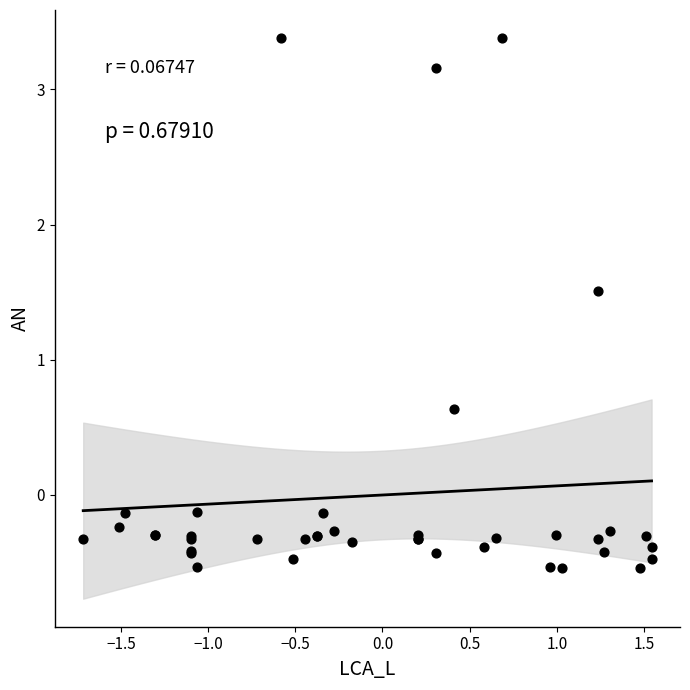

What Y value in the scatter plot is closest to 1?

0.6